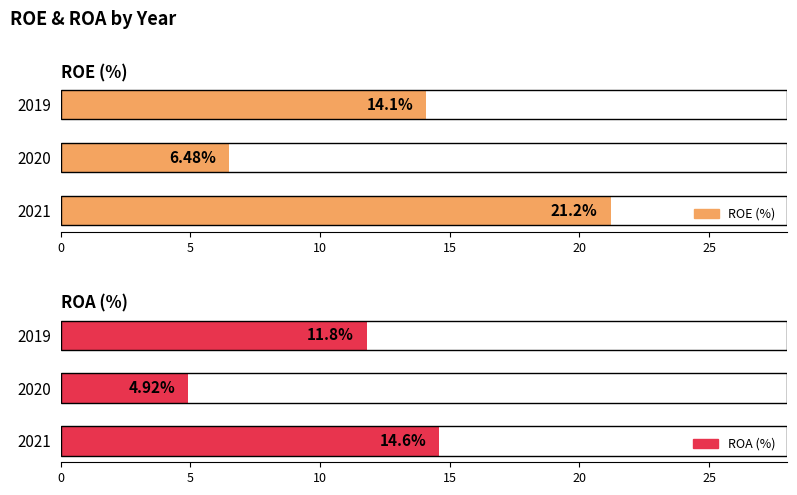

List the series in order of their overall mean, lowest first.

ROA (%), ROE (%)